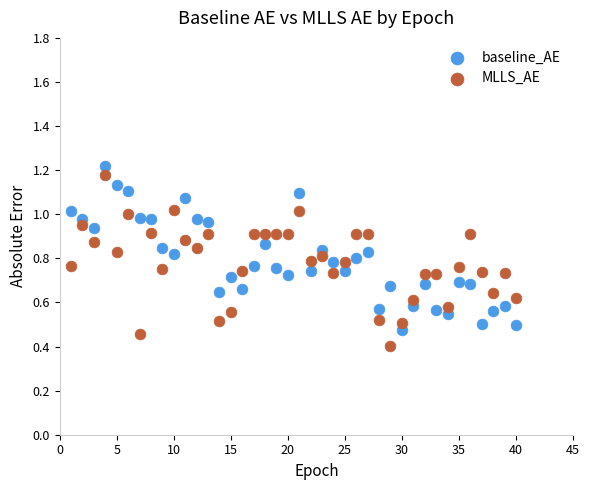

Which series reaches the minimum Y coordinate?

MLLS_AE